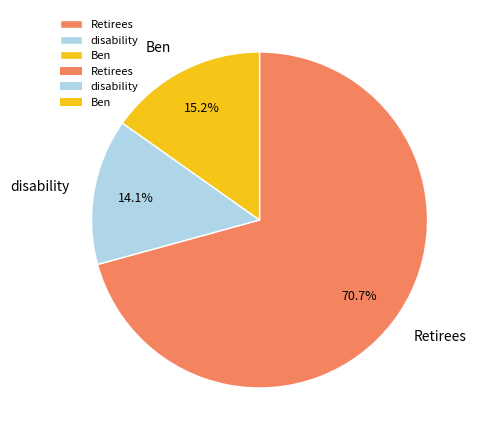

Does Retirees represent more than half of the total?

Yes